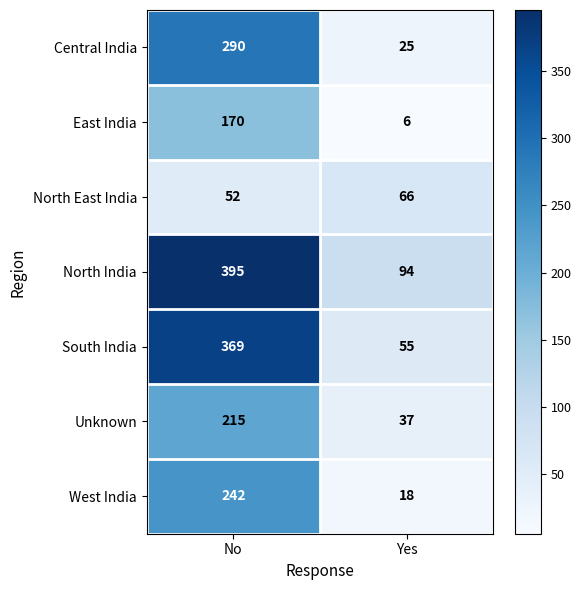

Reading left to right, extract all data points from this chart.

Central India: No=290	Yes=25
East India: No=170	Yes=6
North East India: No=52	Yes=66
North India: No=395	Yes=94
South India: No=369	Yes=55
Unknown: No=215	Yes=37
West India: No=242	Yes=18